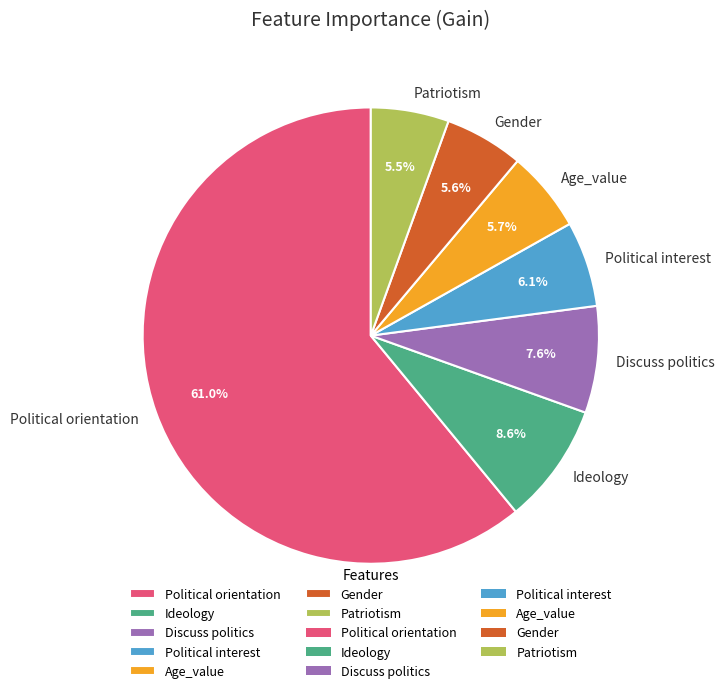

To the nearest percent, what portion does Age_value represent?

6%